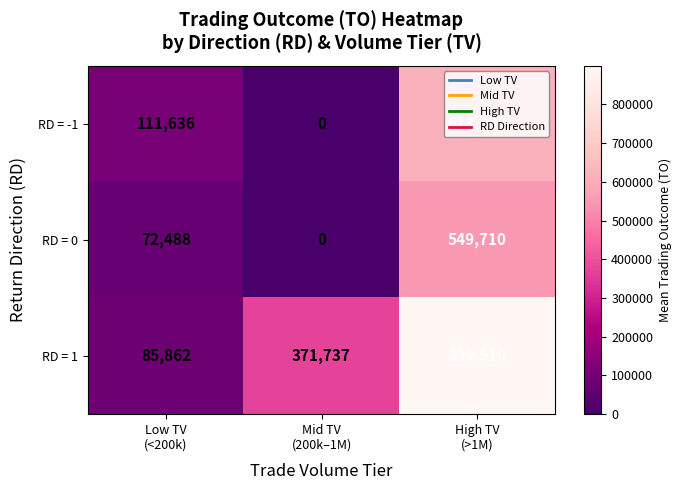

What is the maximum value shown in the chart?

899510